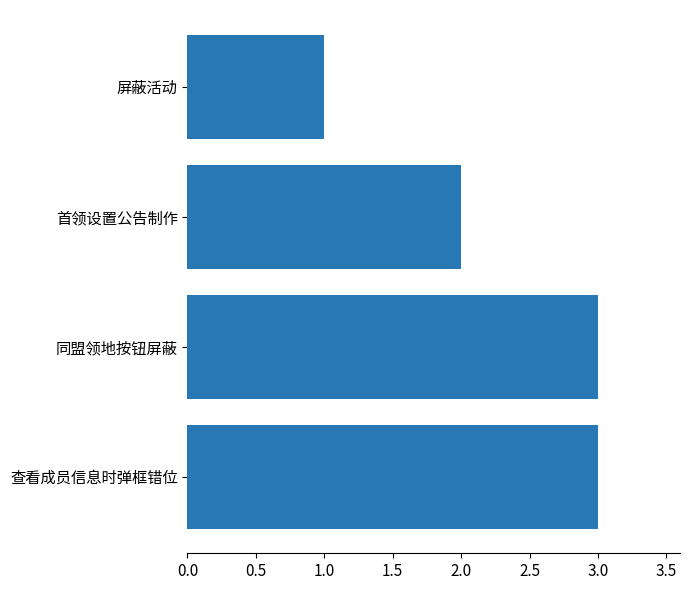

What is the average value?

2